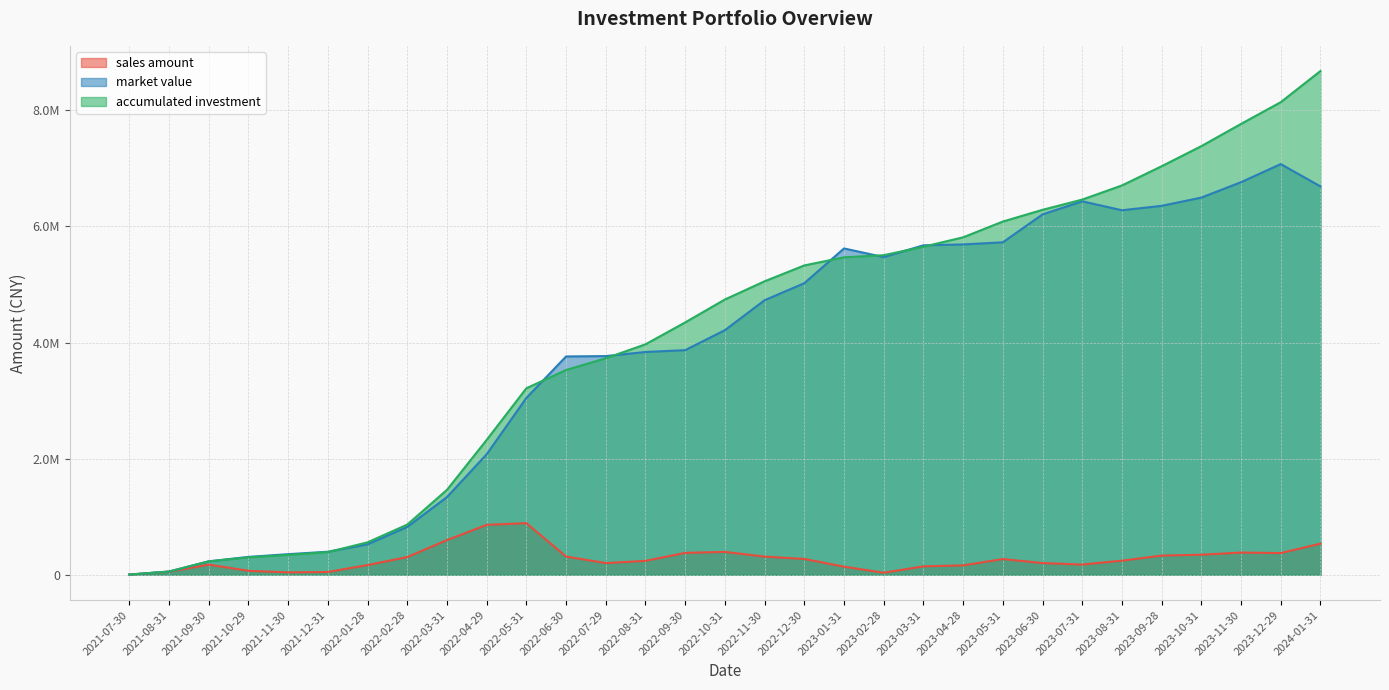

How many lines are shown in the chart?

3